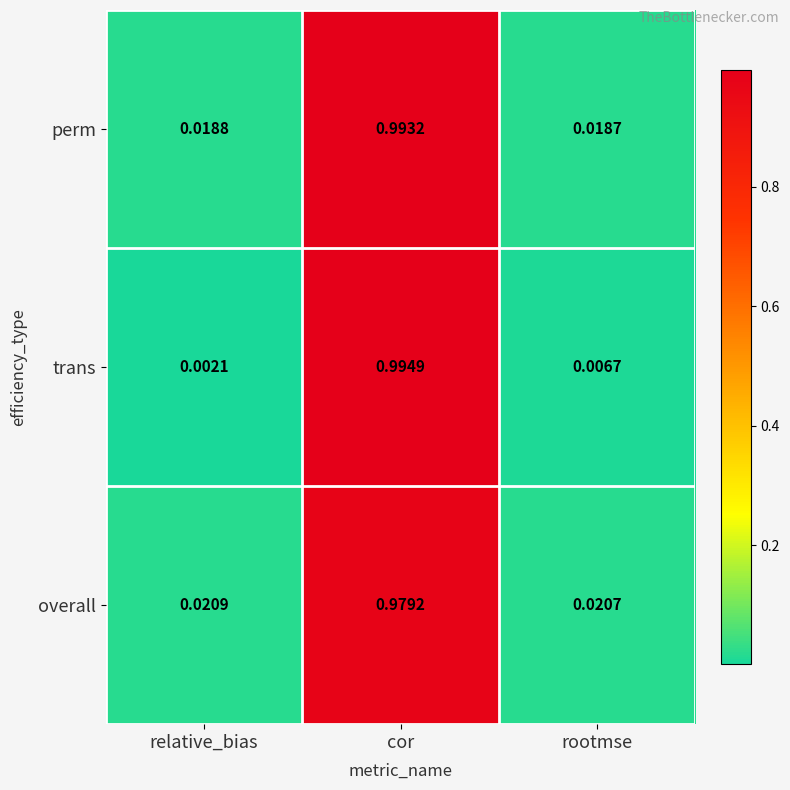

At which category is the sum across all series the highest?

cor